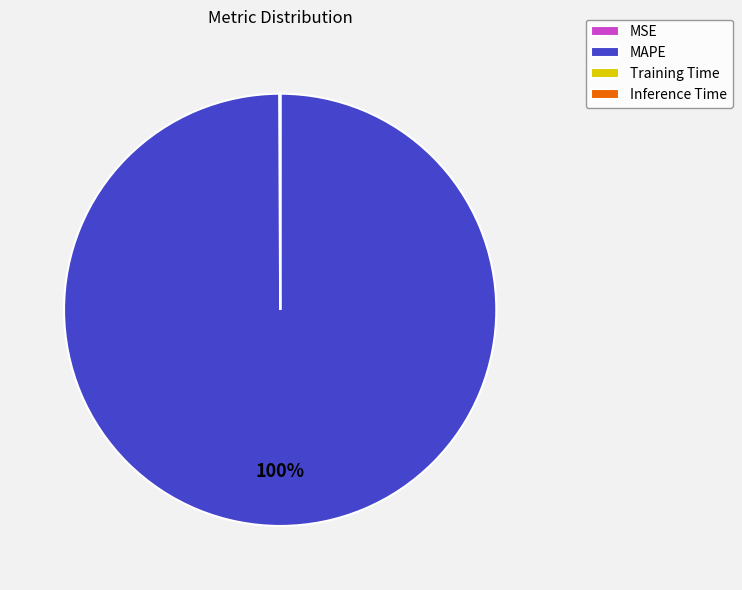

To the nearest percent, what portion does MAPE represent?

100%